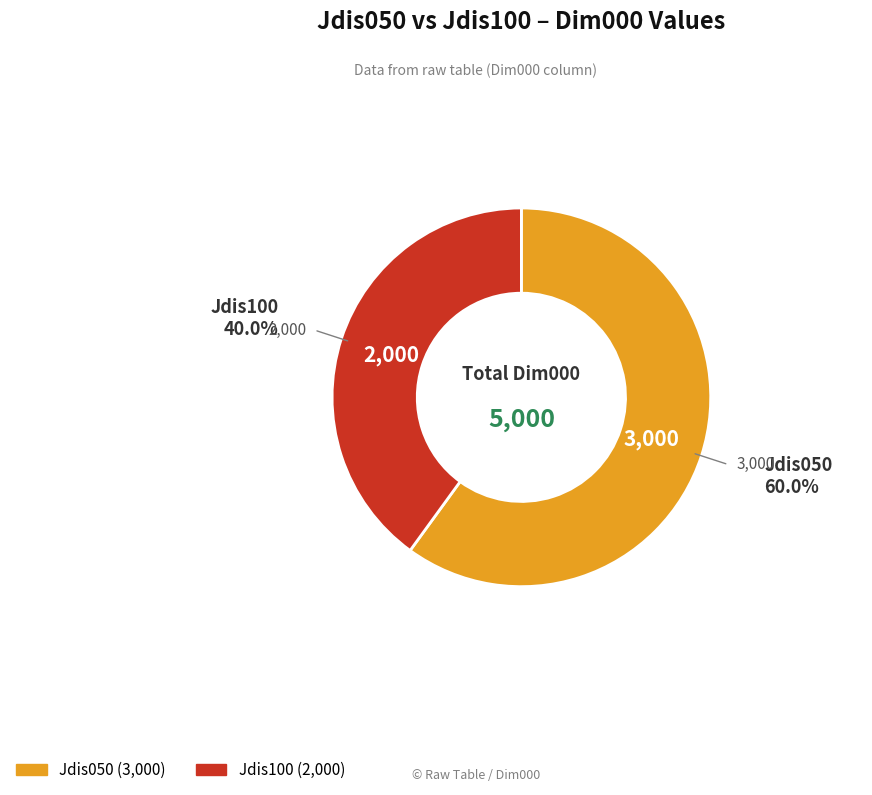

How many slices are in this pie chart?

2